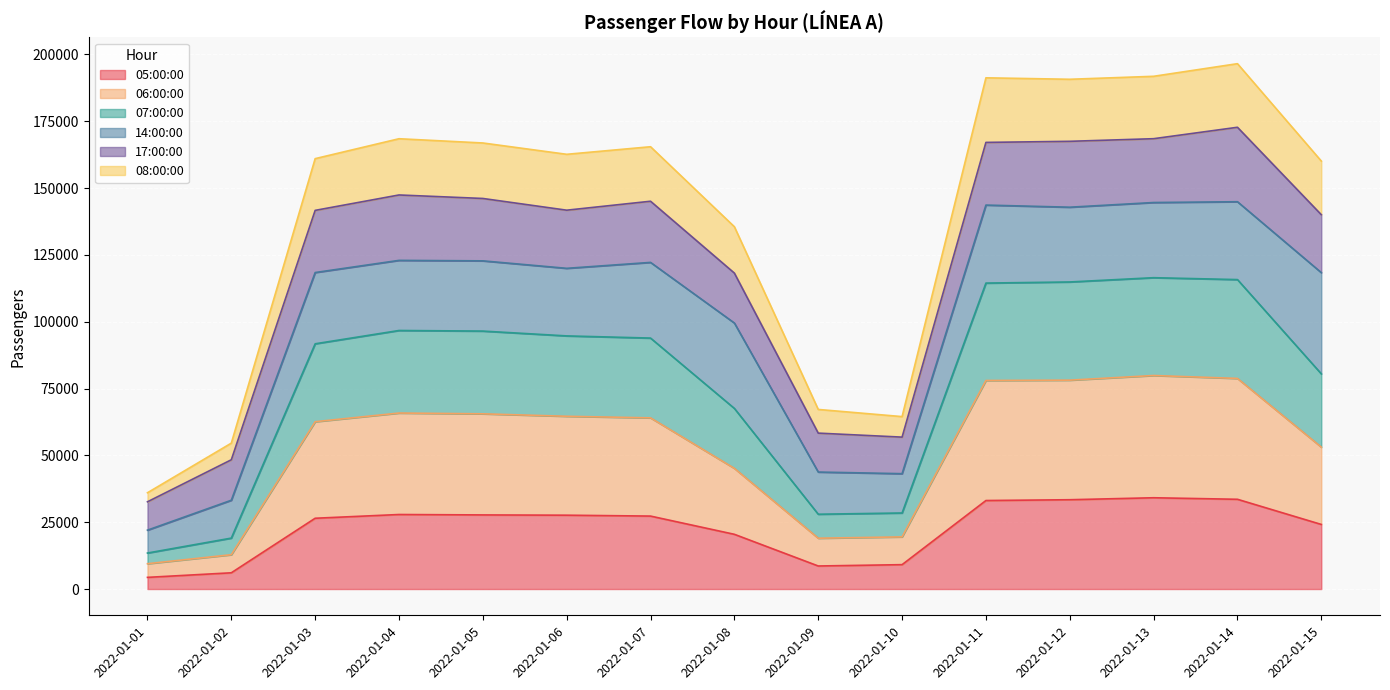

What is the highest value of the 05:00:00 series?

34143